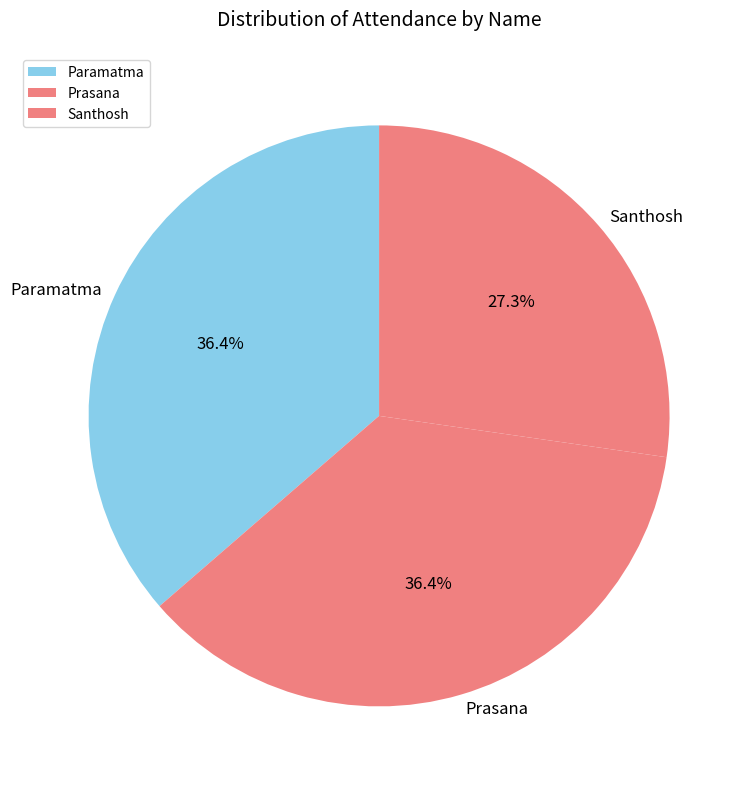

To the nearest percent, what is the difference between the largest and smallest slice percentages?

9%